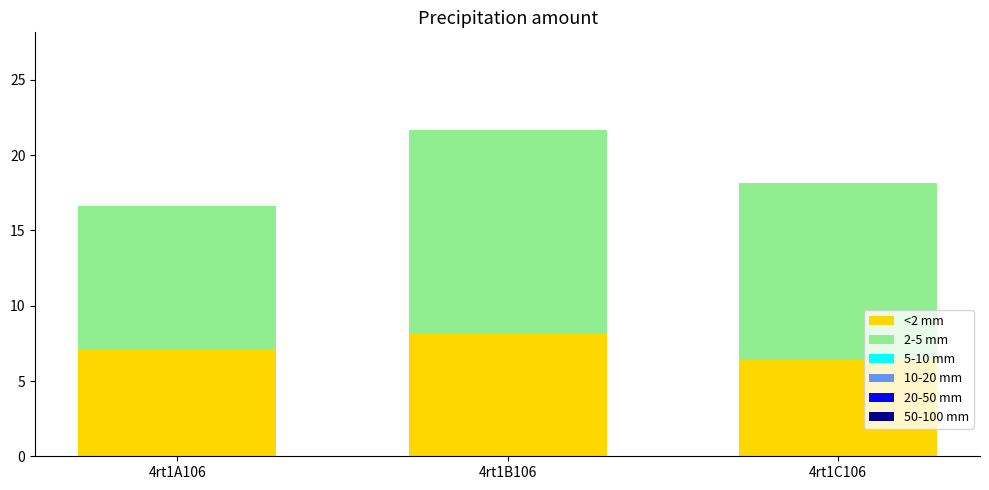

Reading left to right, list the values for the <2 mm series.

4rt1A106=7.1	4rt1B106=8.1	4rt1C106=6.4